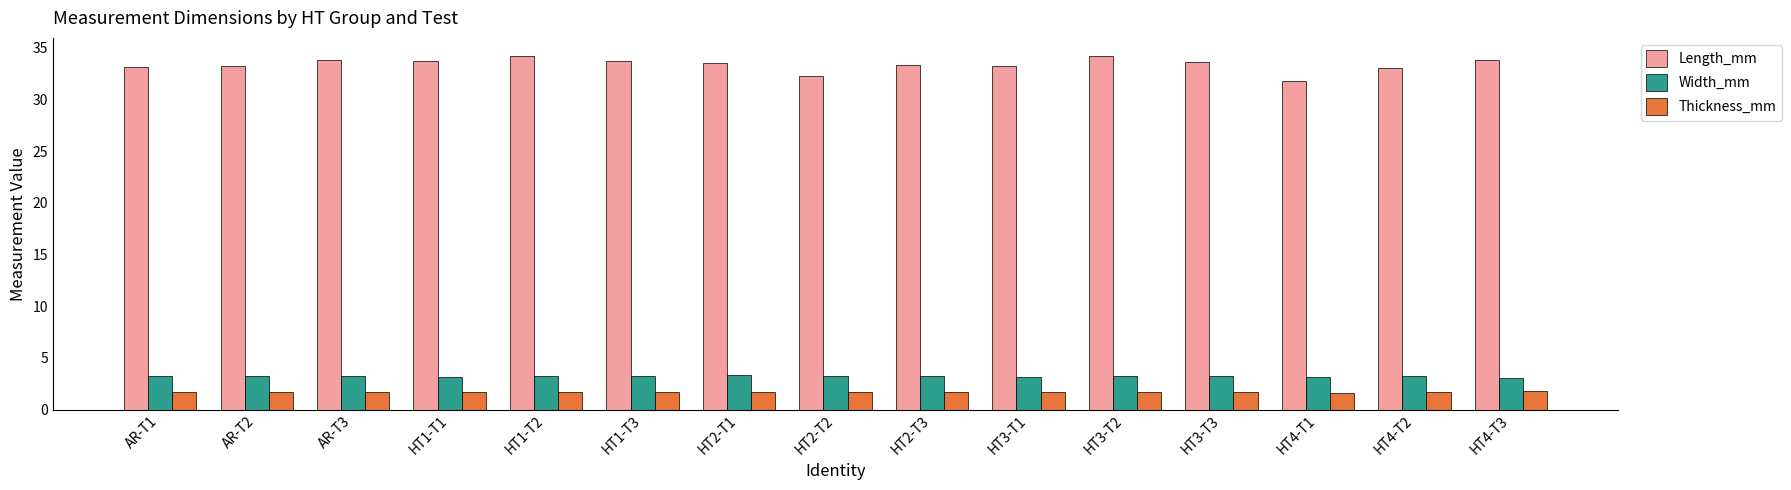

What is the sum of the Width_mm values at HT4-T1 and AR-T2?

6.4